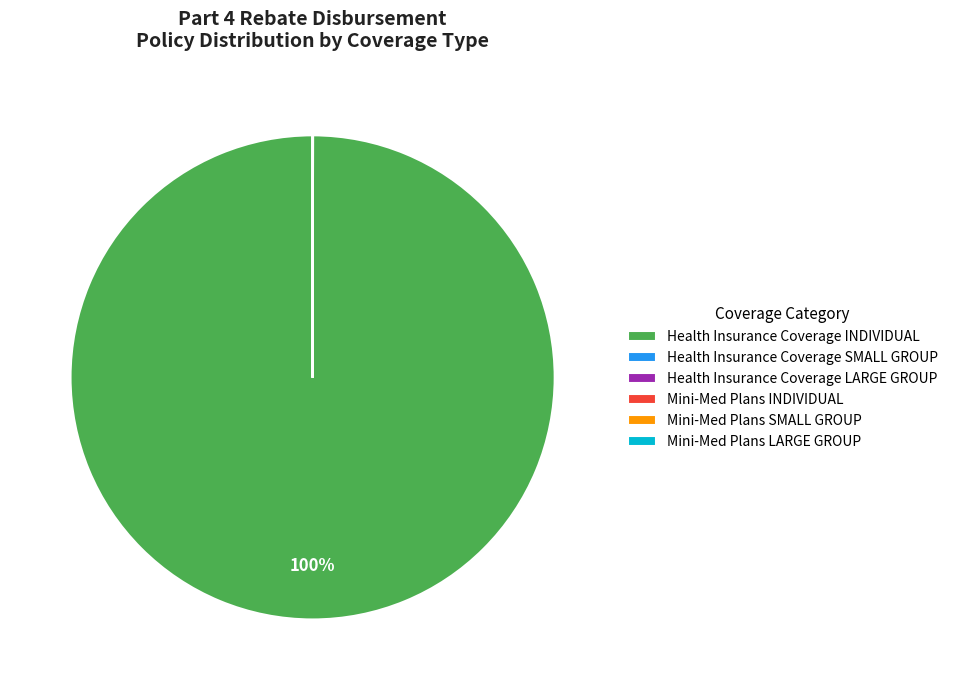

Which slice is the largest?

Health Insurance Coverage INDIVIDUAL